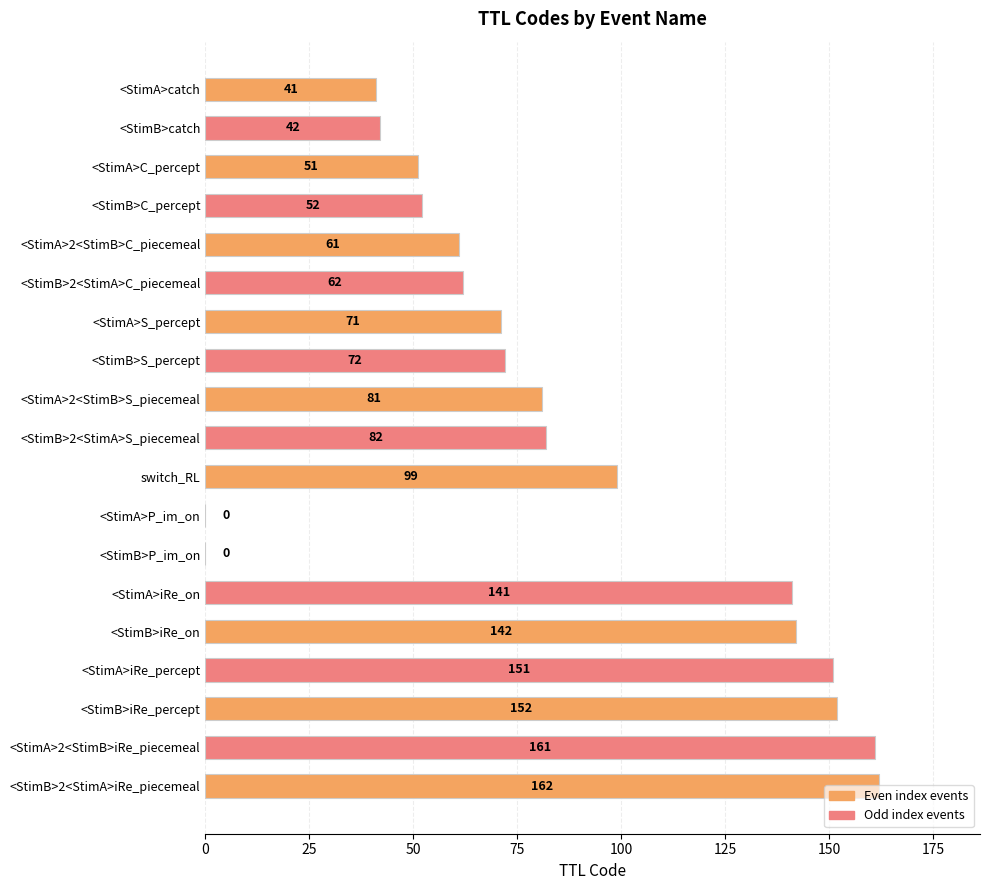

How many positive values are there?

17